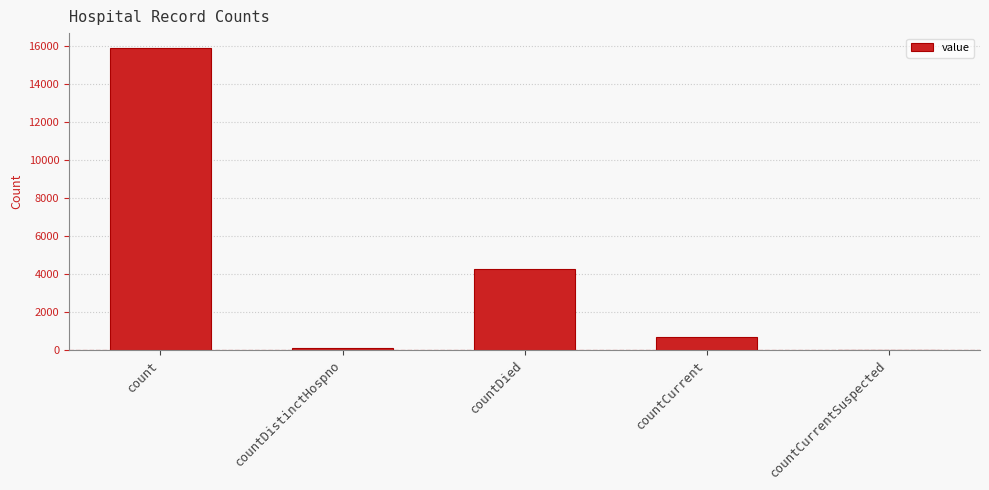

The value at count is 15895. True or false?

True